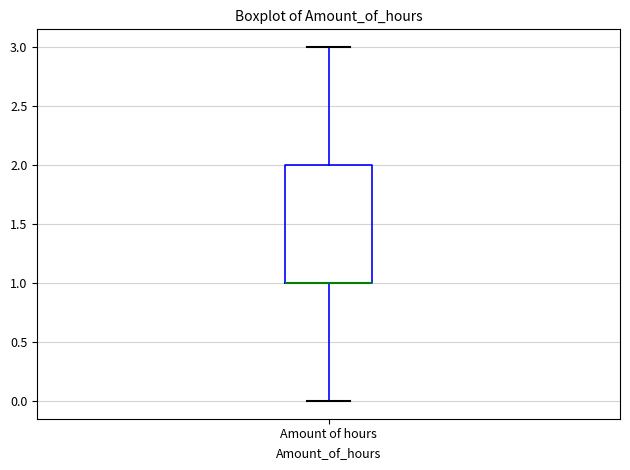

Where is the lower edge of the box for Amount of hours on the y-axis? The values are not printed on the chart, so give them approximately, as read against the axis.

1